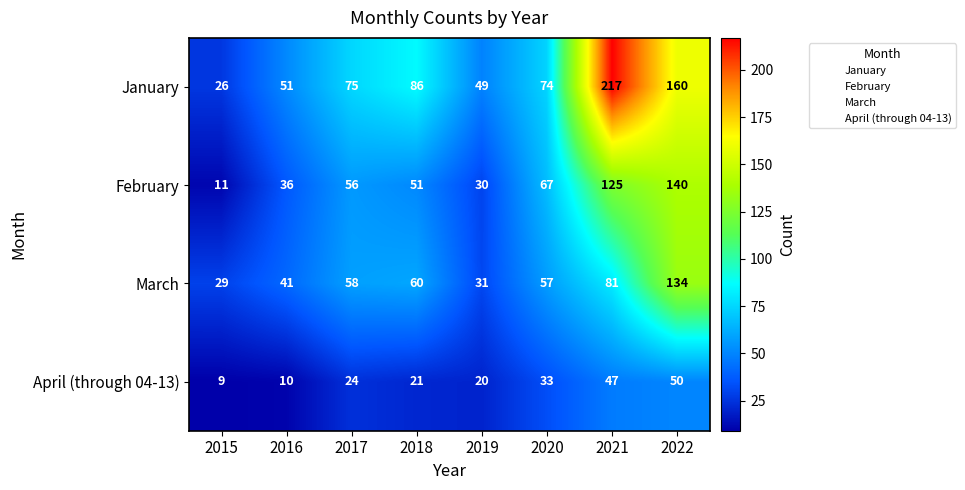

What is the smallest value displayed?

9